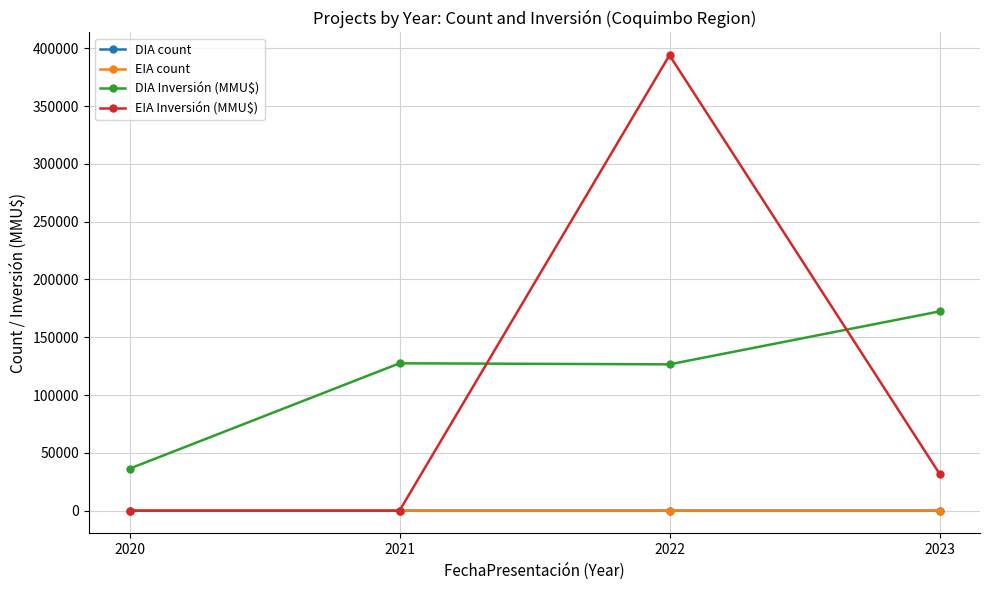

How many lines are shown in the chart?

4